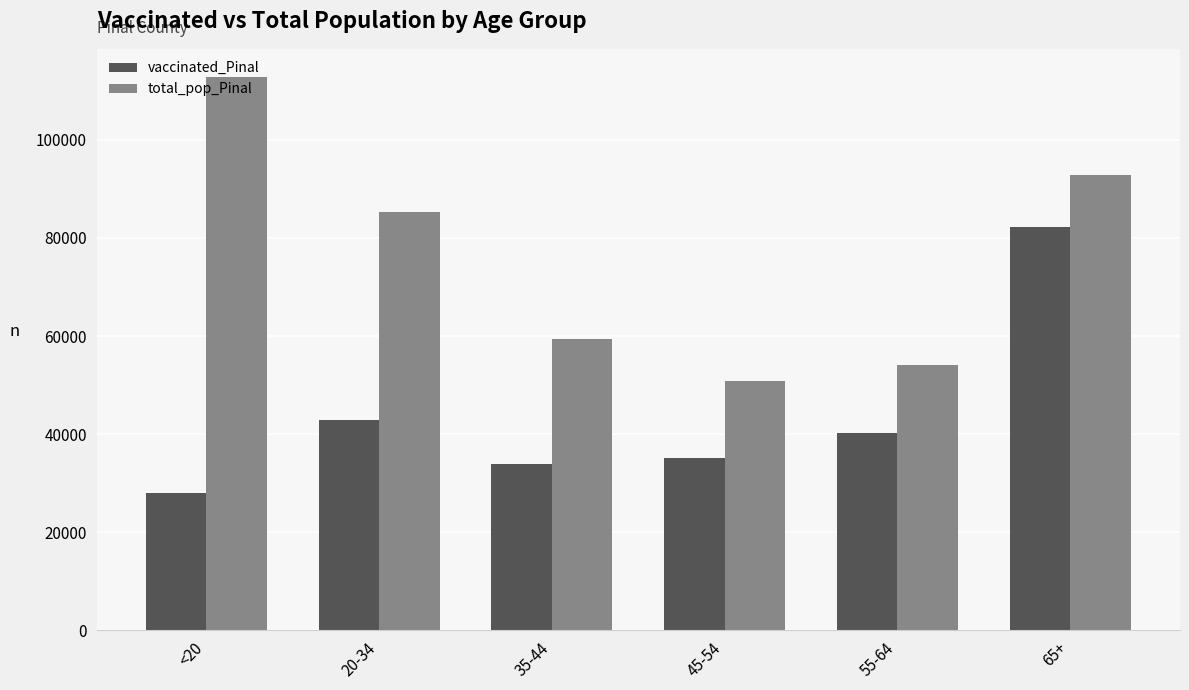

How many bars are there in each group?

2